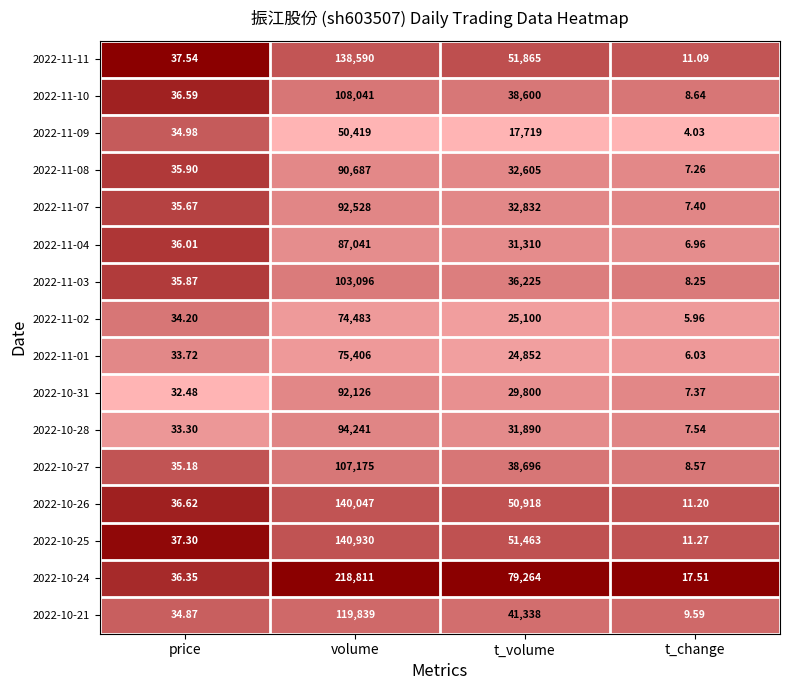

Is the value of 2022-10-25 at volume greater than the value of 2022-10-27 at price?

Yes